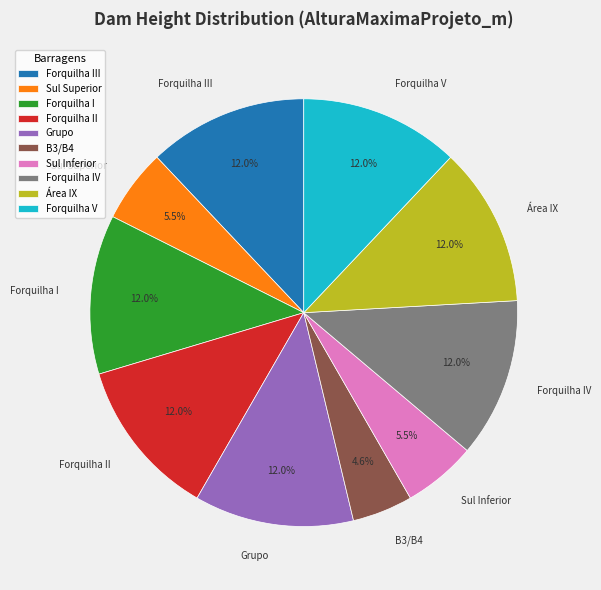

Is there any slice that represents more than half of the pie?

No